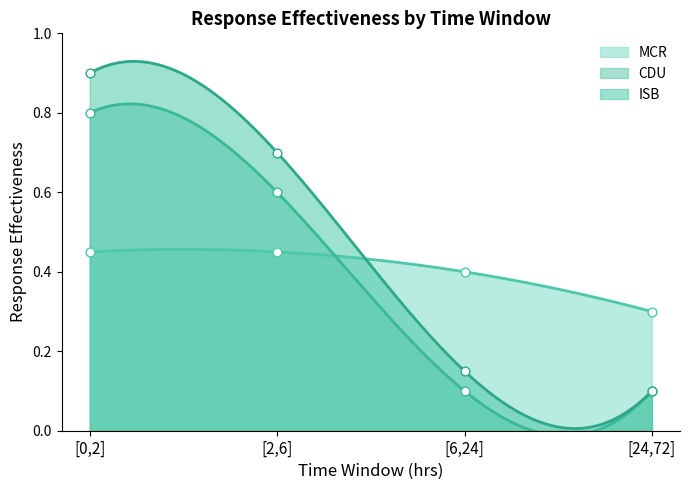

Which series has the largest Y range (max minus min)?

ISB